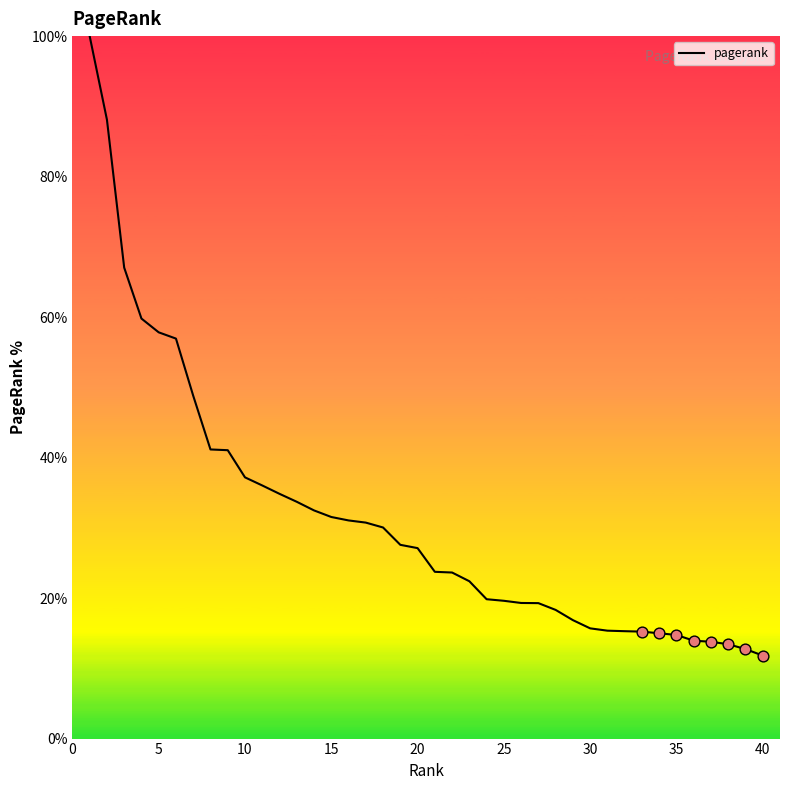

What is the difference between the maximum and minimum values?

88.2